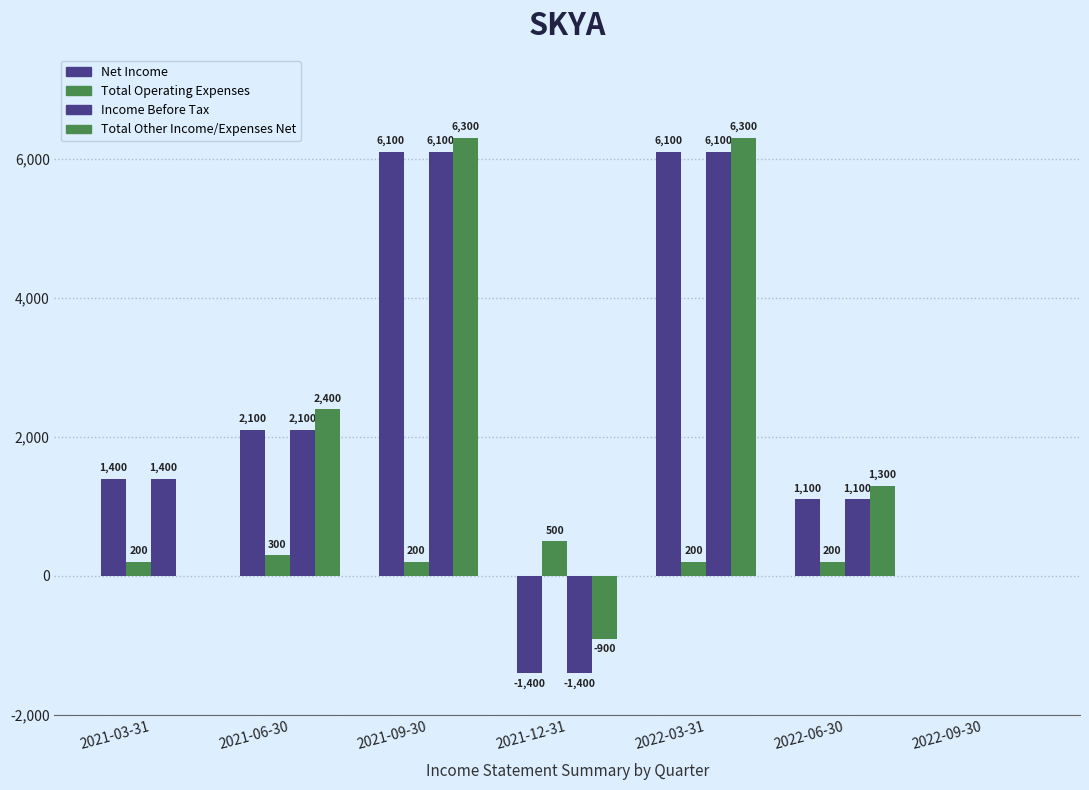

What value does the Net Income series have at 2021-03-31, to the nearest 50?

1400